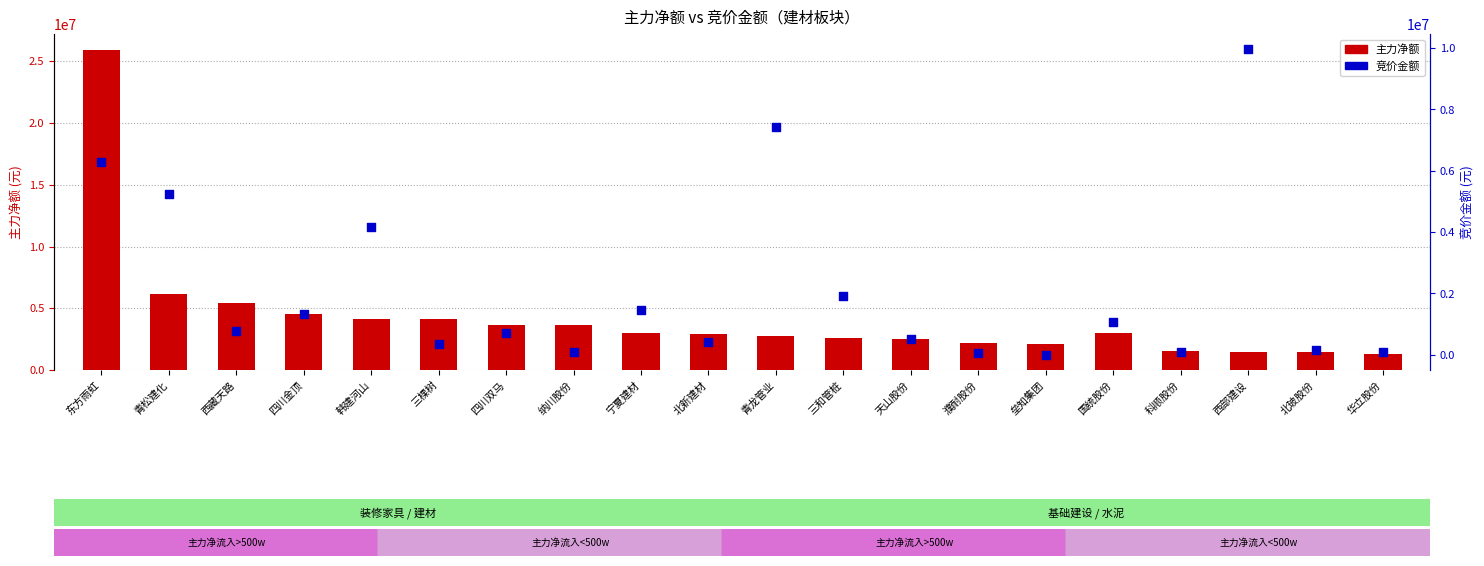

What is the total value across all series at 北玻股份?

1638243